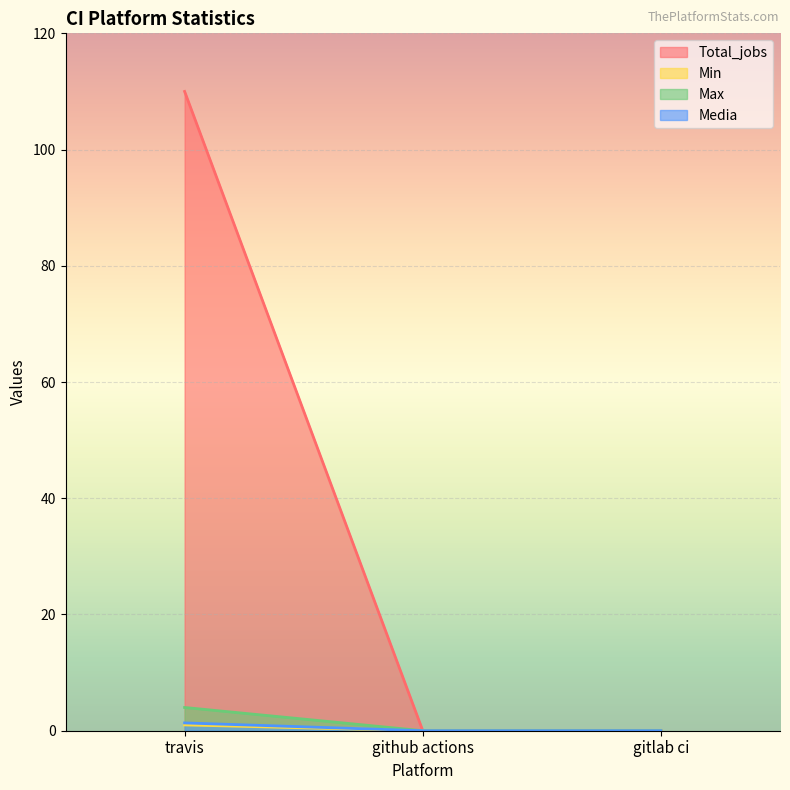

Is it true that Max equals 1.5 at github actions?

False